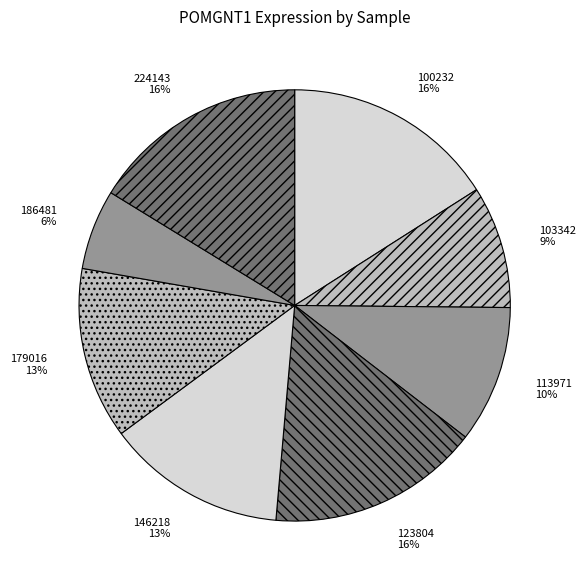

Which slice is the smallest?

186481